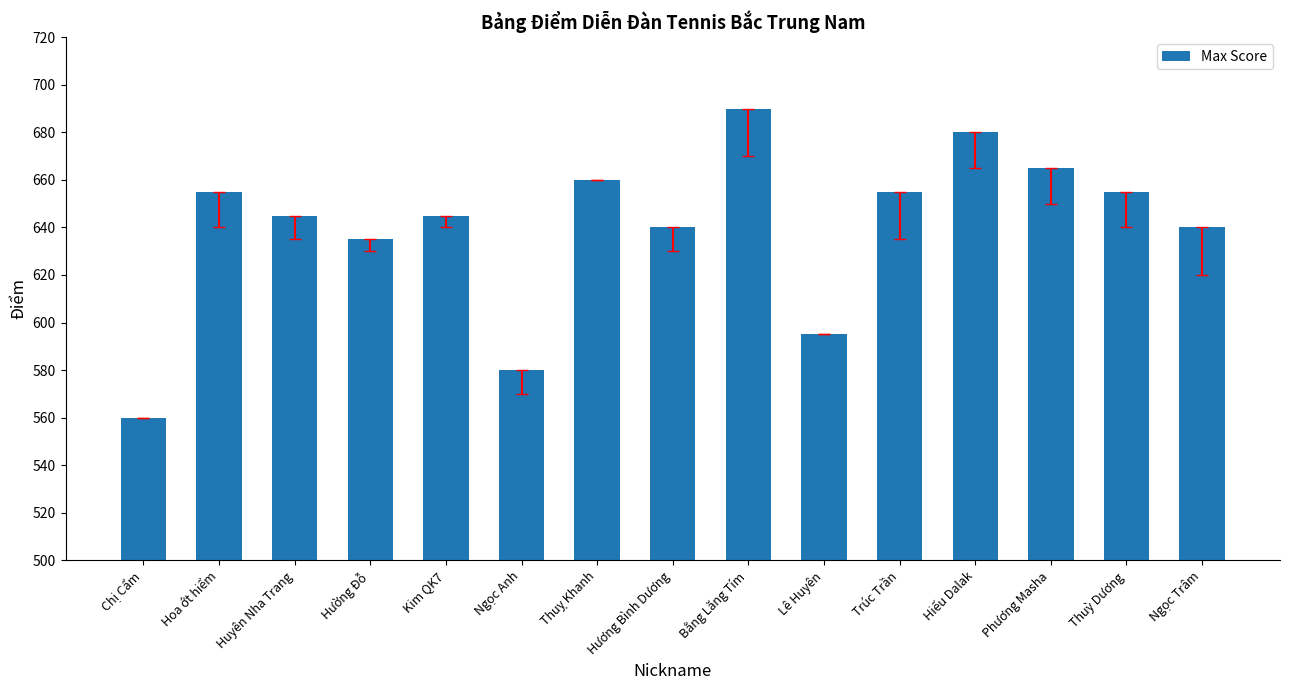

Between Huyên Nha Trang and Lê Huyên, which is larger?

Huyên Nha Trang